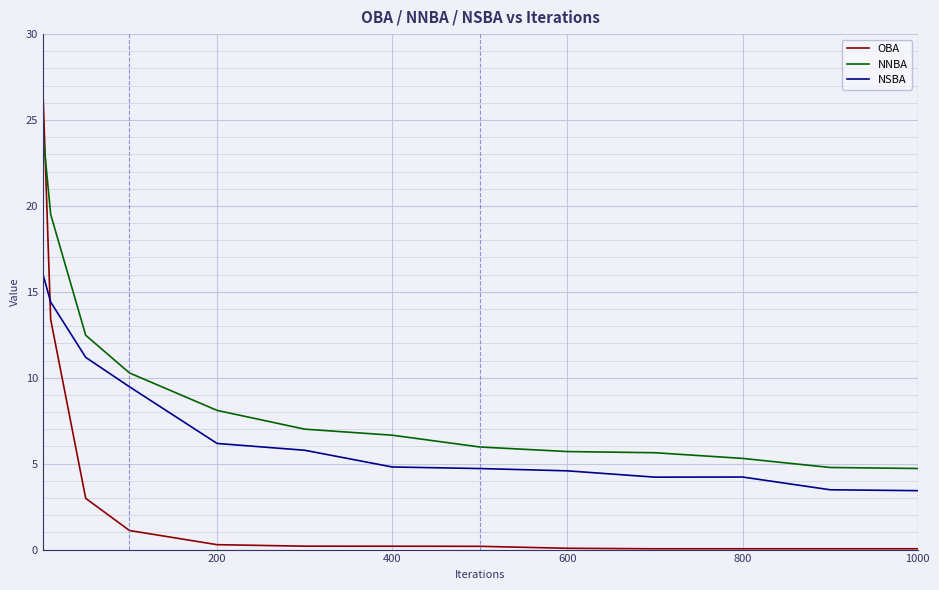

Rank the series by their maximum value, from lowest to highest.

NSBA, NNBA, OBA